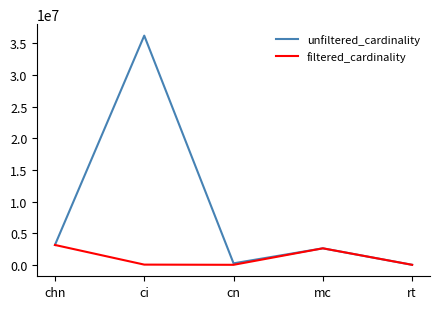

At how many categories does at least one series exceed 8375049?

1